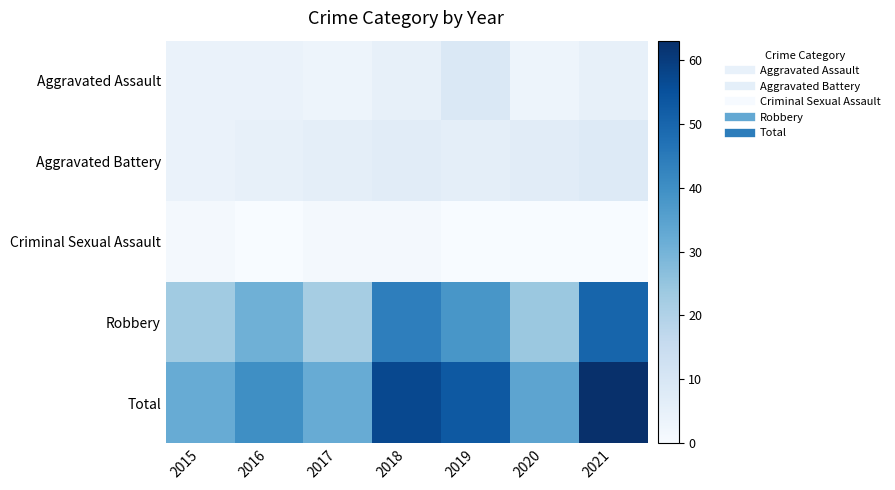

Which series has the widest spread of values?

Total